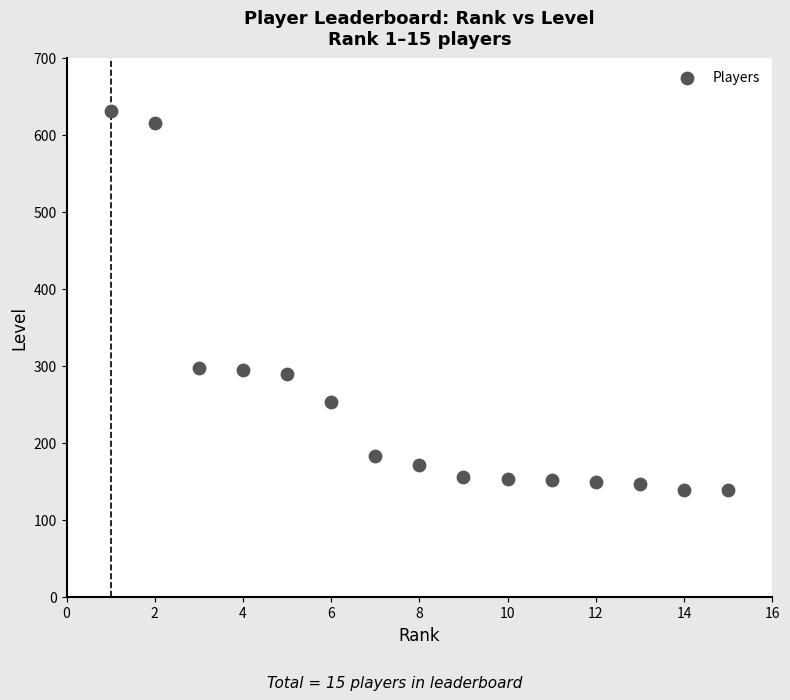

What is the range of Y values (max minus min)?

493